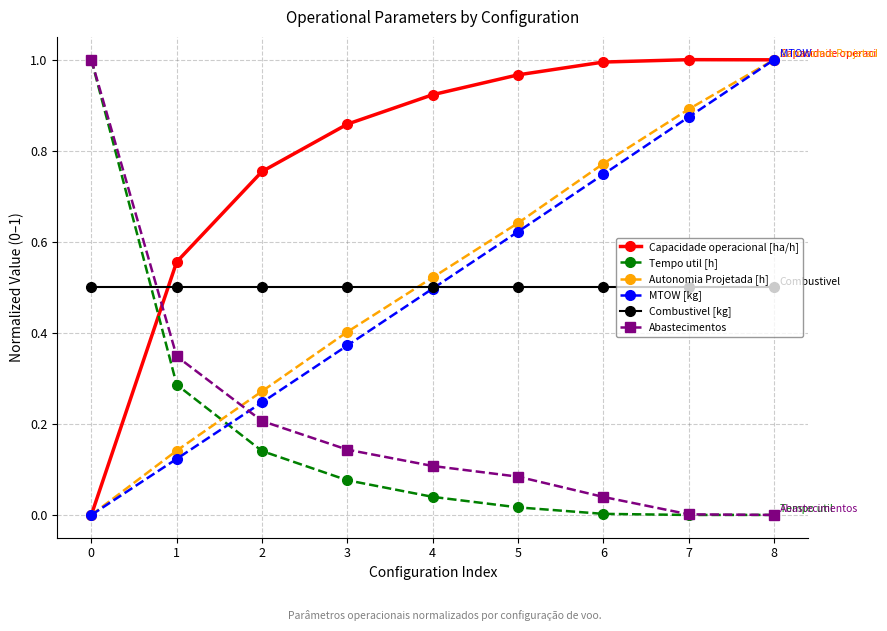

True or false: Capacidade operacional [ha/h] and Combustivel [kg] cross at least once.

True